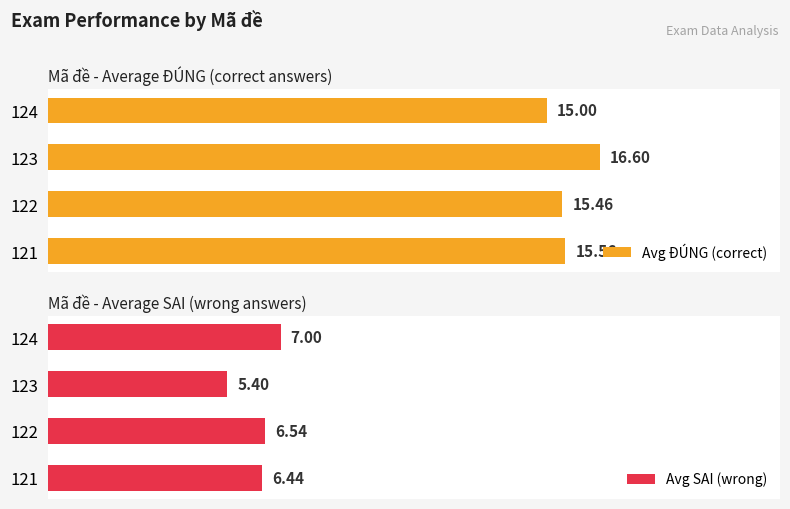

True or false: Avg SAI (wrong) has a value of 2.2 at 0.

False